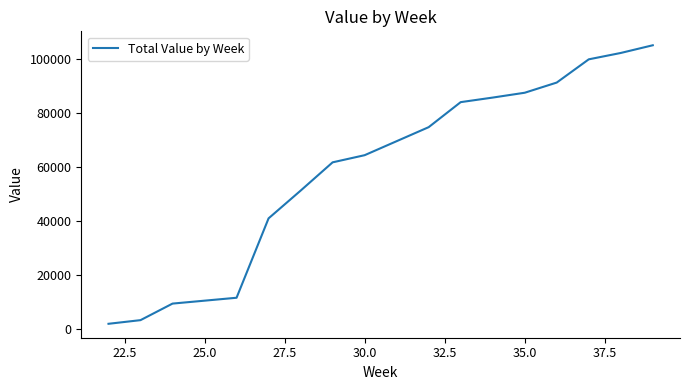

What is the difference between the maximum and minimum values?

103390.0